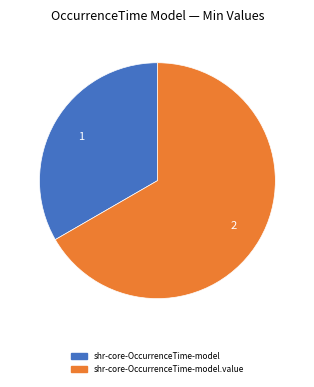

Does any single category account for the majority?

Yes